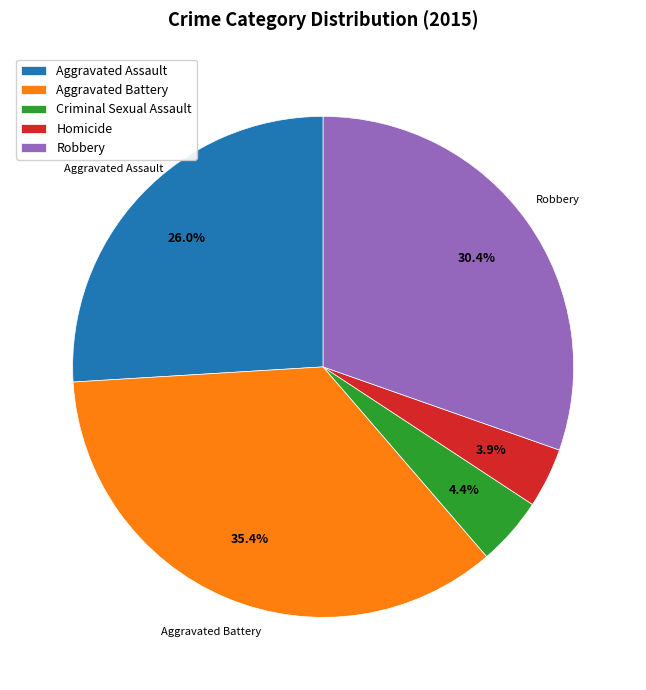

Does any single category account for the majority?

No